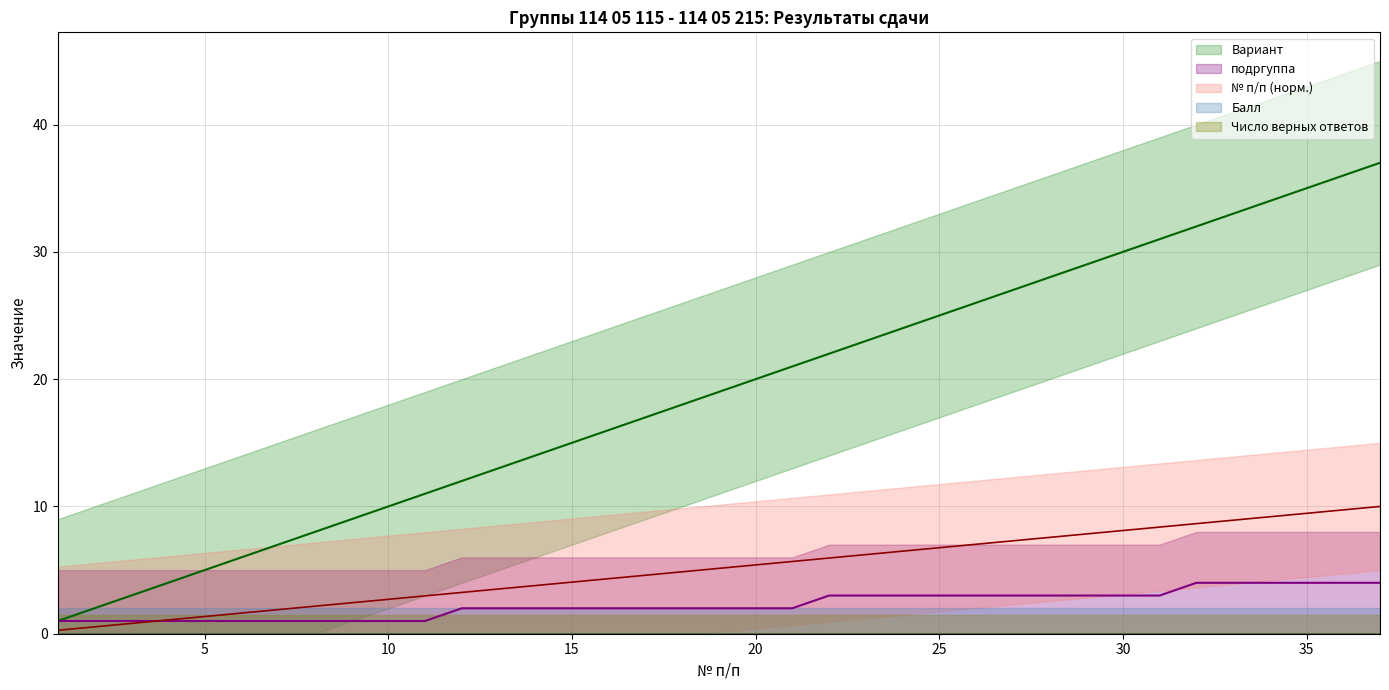

Does the chart have visible grid lines?

Yes